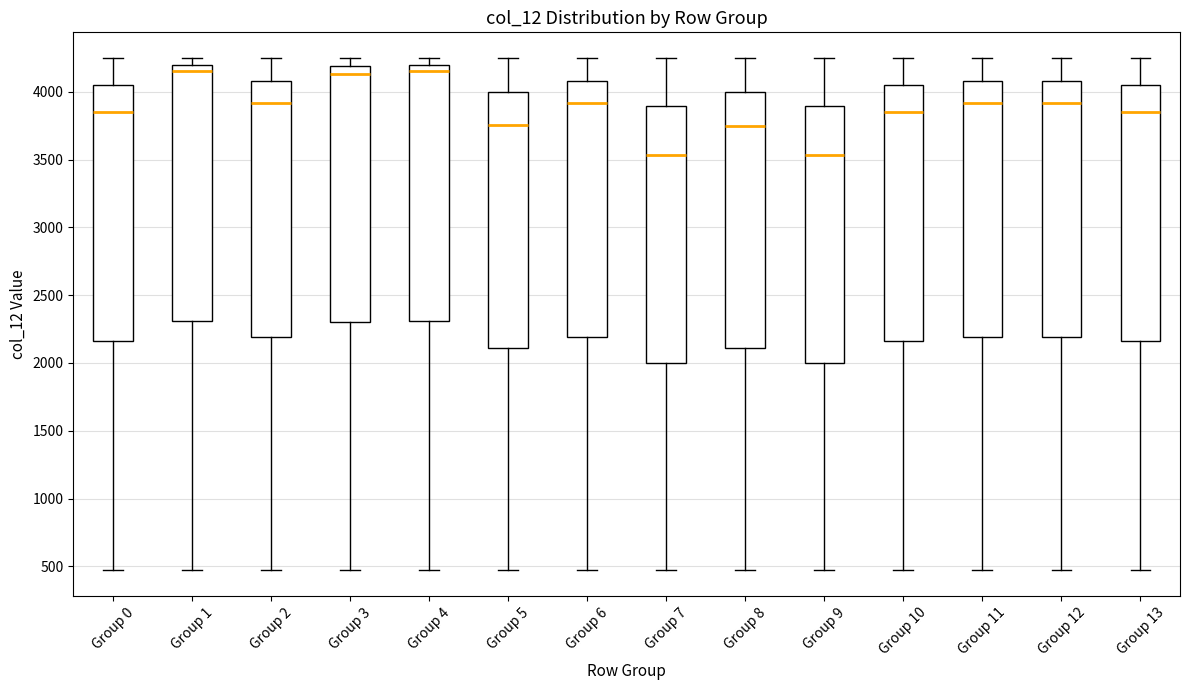

Where does the median line of the box for Group 3 sit on the y-axis? The values are not printed on the chart, so give them approximately, as read against the axis.

4150